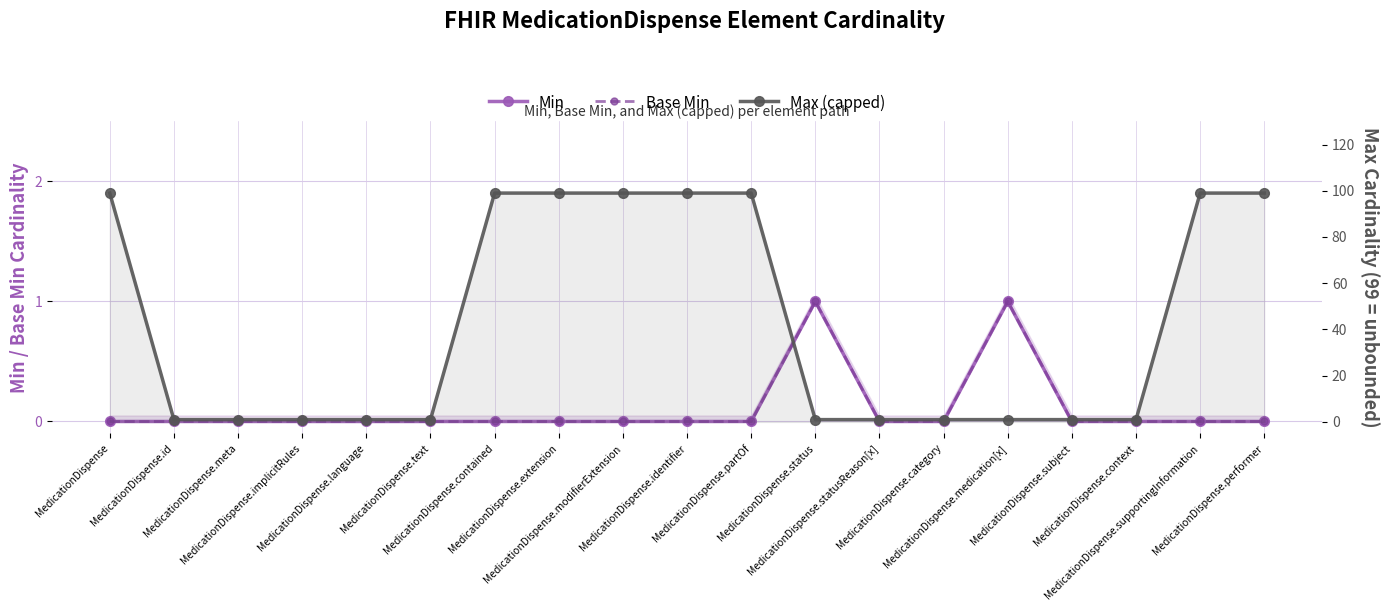

How many values in the Base Min series exceed 0?

2